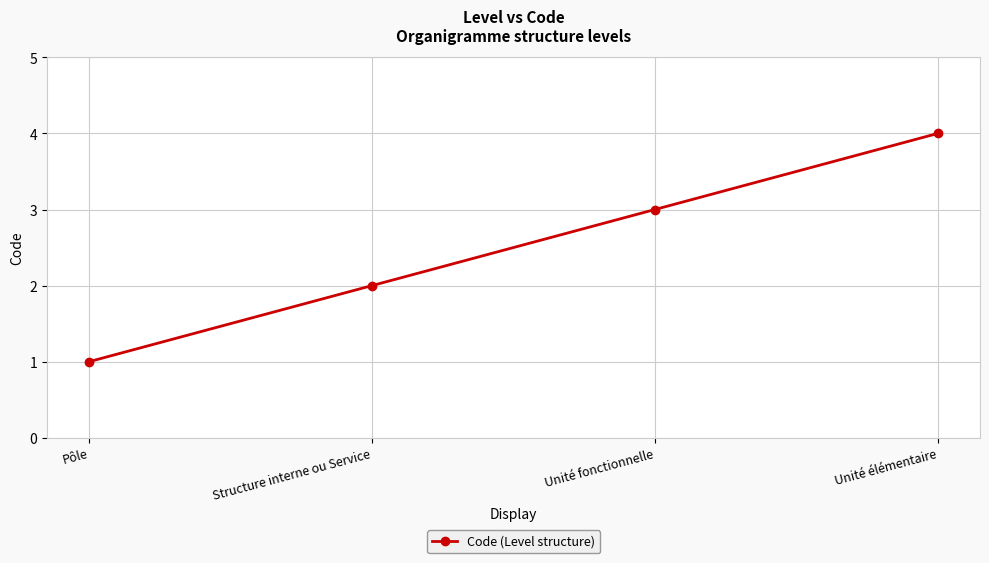

Rank the categories by value from lowest to highest.

Pôle, Structure interne ou Service, Unité fonctionnelle, Unité élémentaire